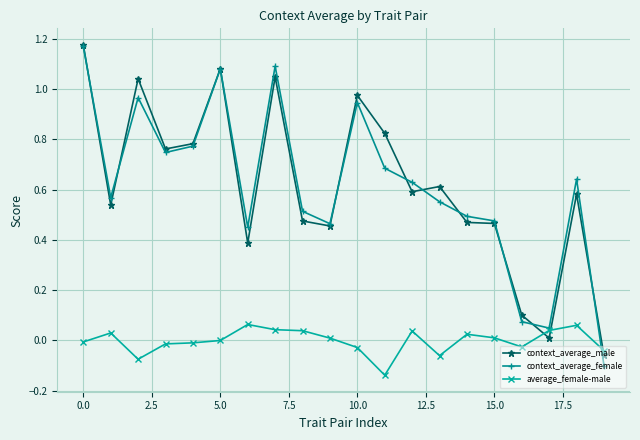

True or false: context_average_female has more than 1 interior local peaks.

True